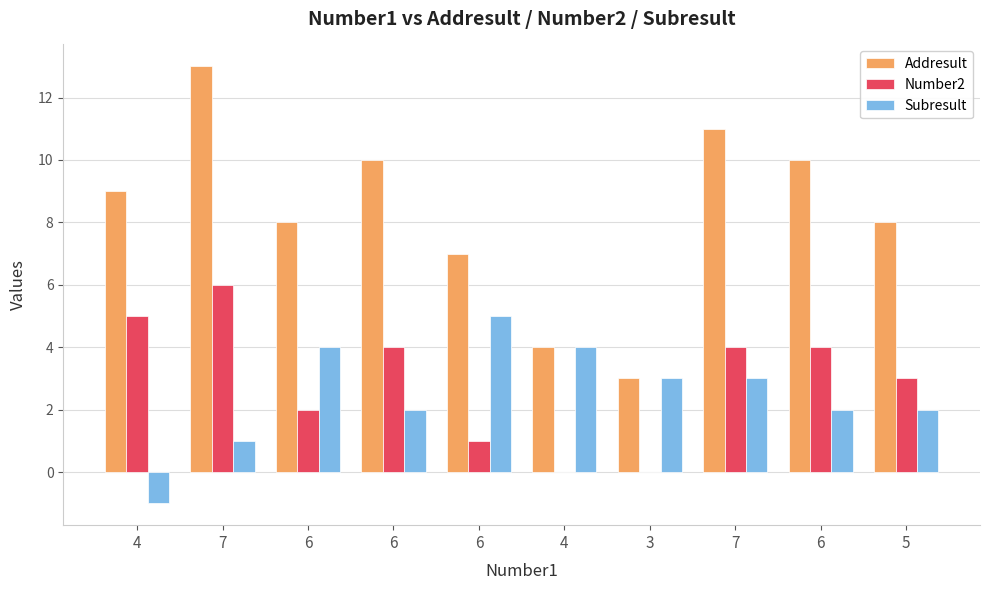

What are all the series names shown in the legend?

Addresult, Number2, Subresult